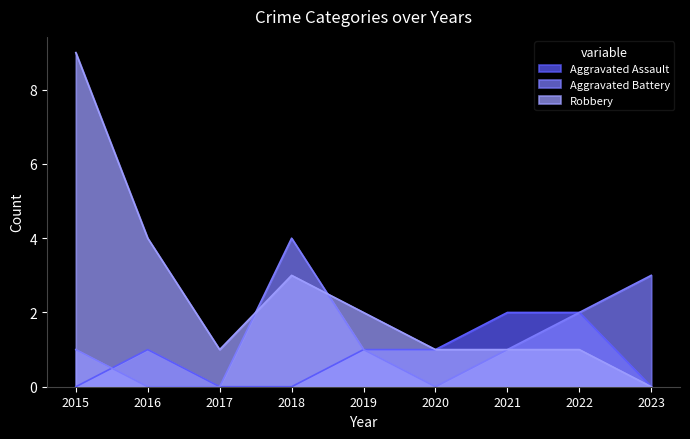

What is the maximum value shown in the chart?

9